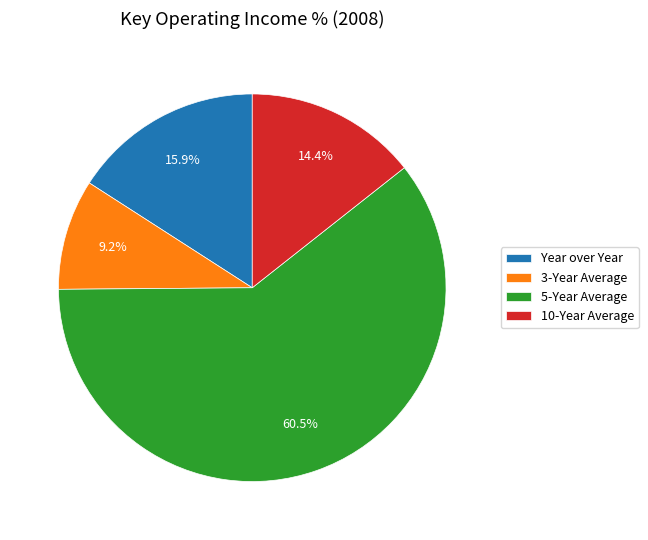

To the nearest percent, what is the combined percentage of 10-Year Average and 3-Year Average?

24%